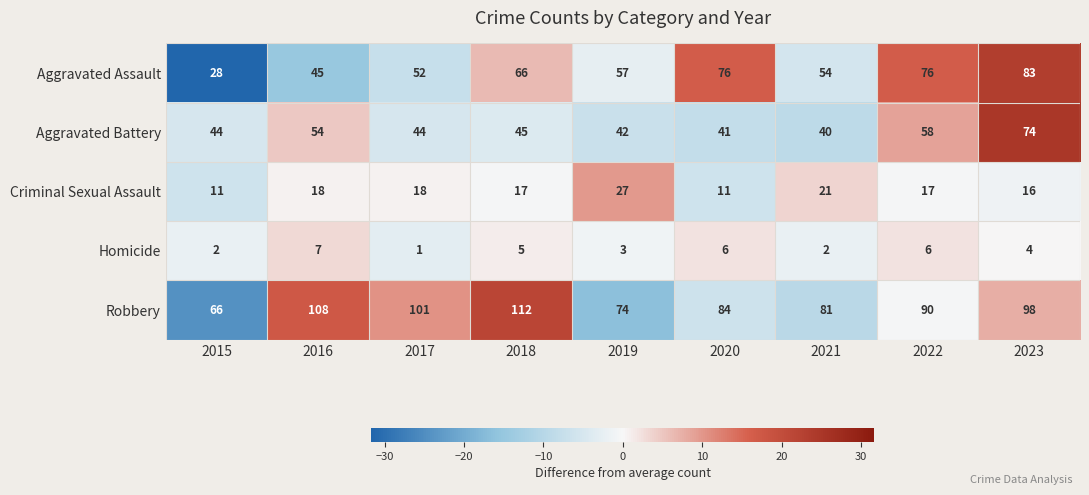

What is the average value of the Aggravated Battery series?

49